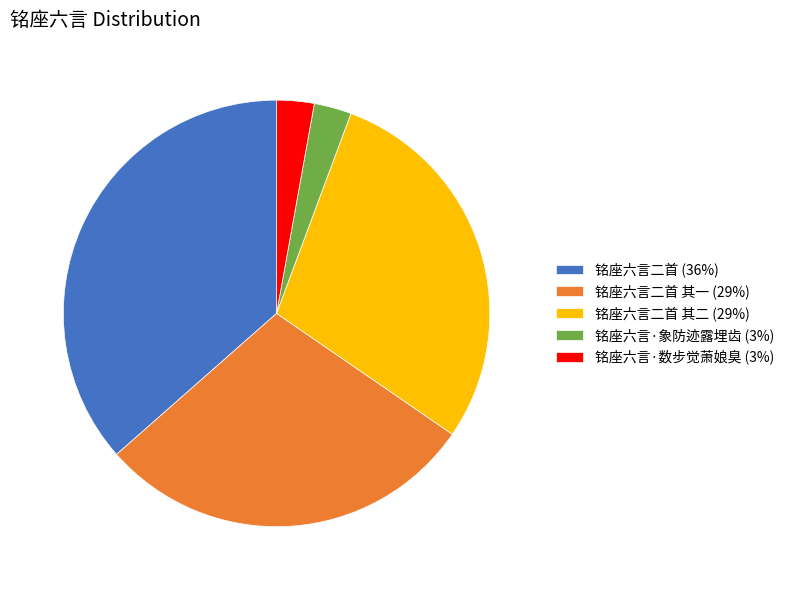

Which category has the biggest portion of the pie?

铭座六言二首 (36%)